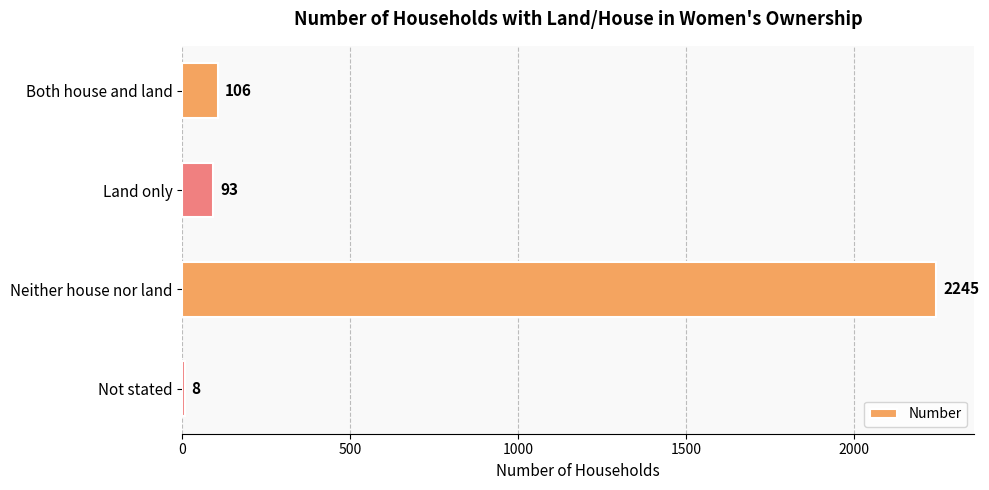

The value at Neither house nor land is 3516. True or false?

False